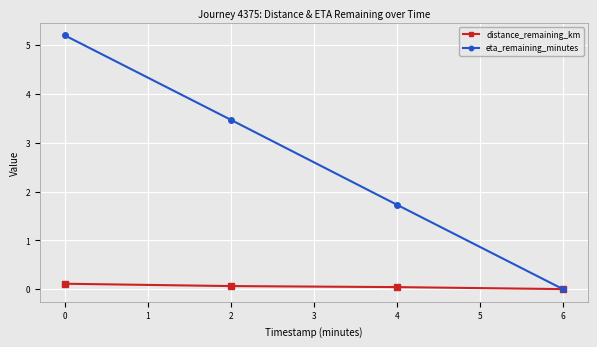

What is the difference between the second highest and minimum values in the eta_remaining_minutes series?

3.5